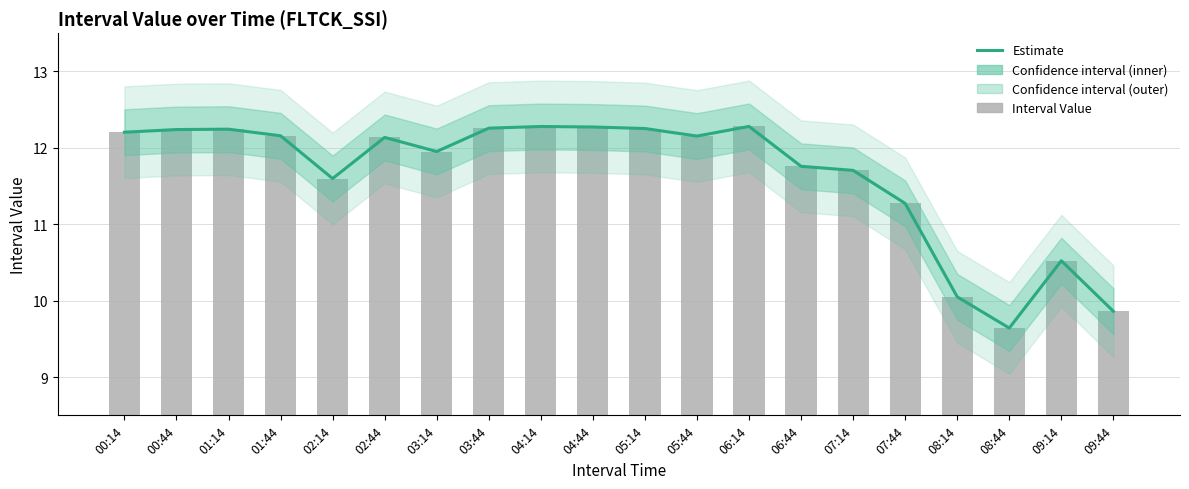

Between 05:14 and 09:14, which series saw the biggest shift?

Estimate